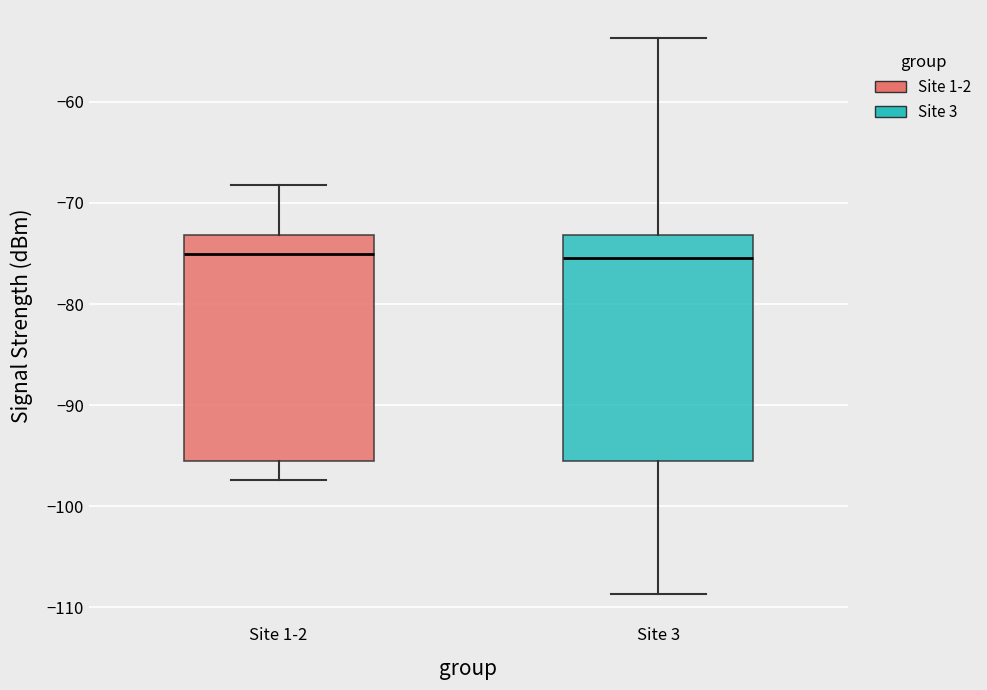

Reading left to right, transcribe this box plot: for each box, give where its median line is, the range the box spans, and where its two whiskers end, as read against the y-axis. The values are not printed on the chart, so give them approximately, as read against the axis.

Site 1-2: median -75, box -95 to -73, whiskers -97 to -68
Site 3: median -75, box -95 to -73, whiskers -109 to -54